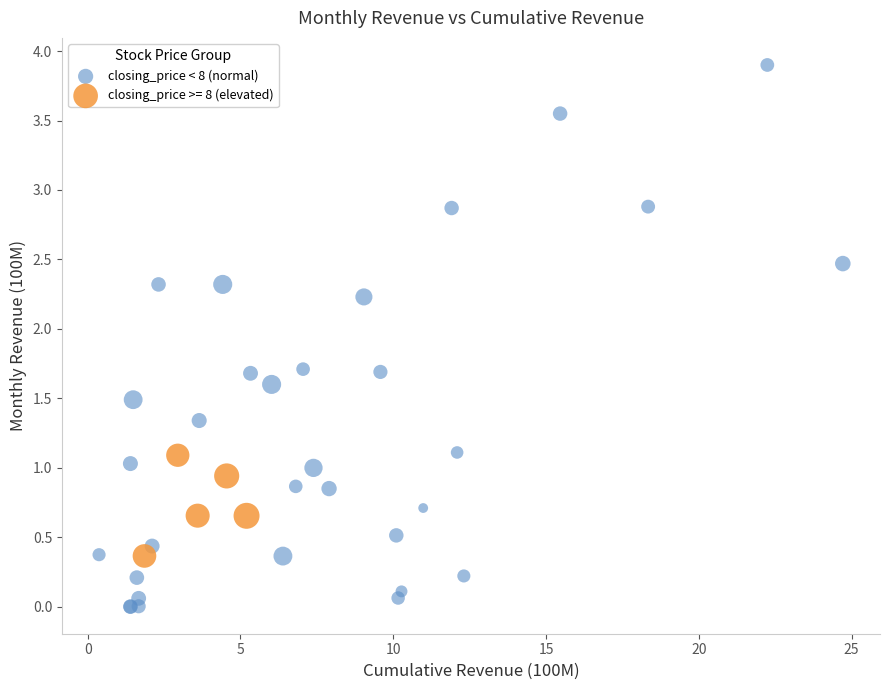

Which series contains the lowest Y value?

closing_price < 8 (normal)